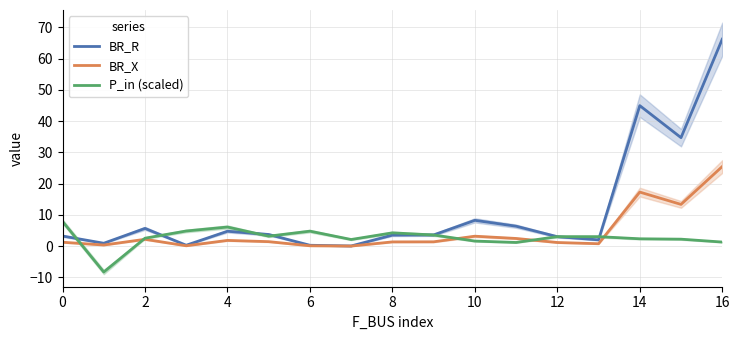

What is the label of the 8th point from the right?

9